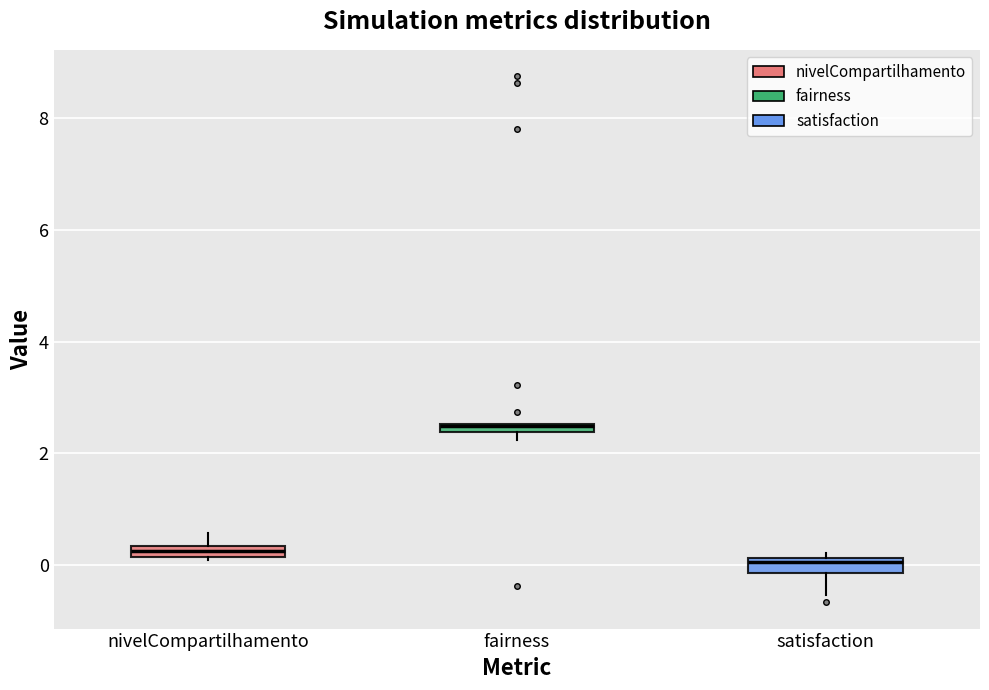

Which box has the highest median line?

fairness